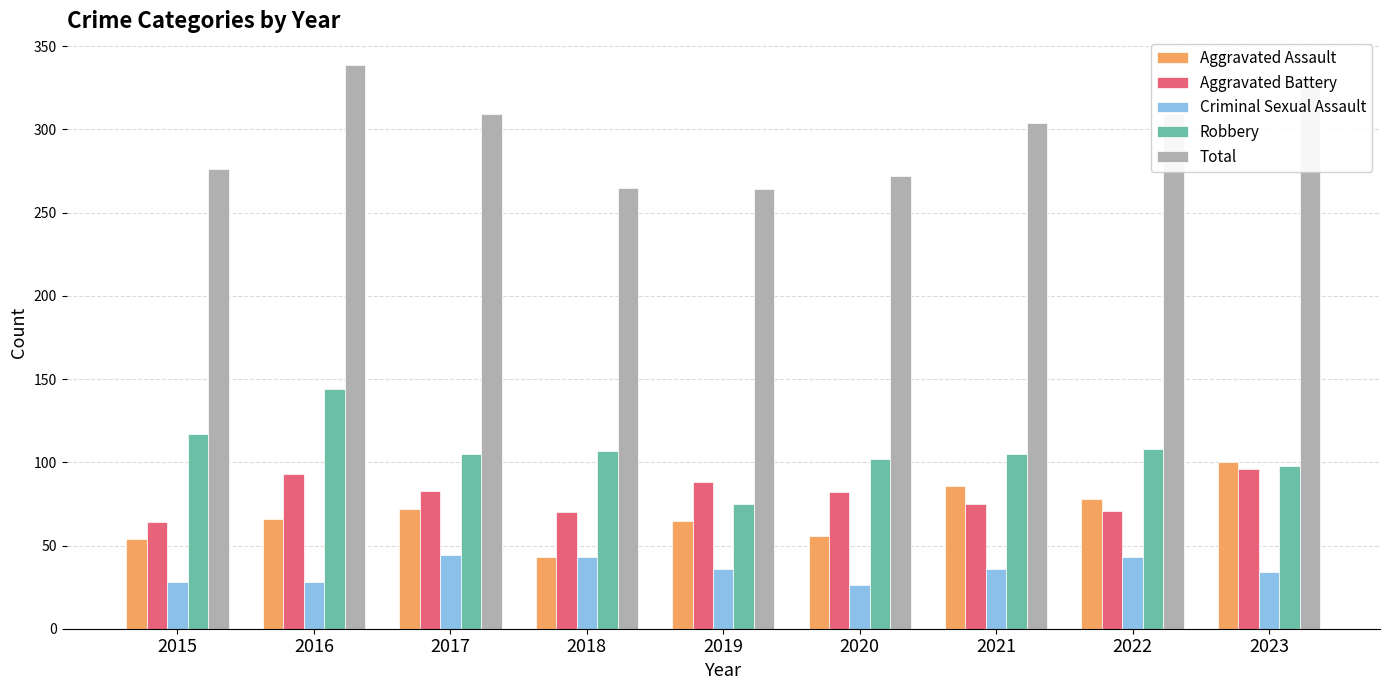

Which series has the largest total across all categories?

Total